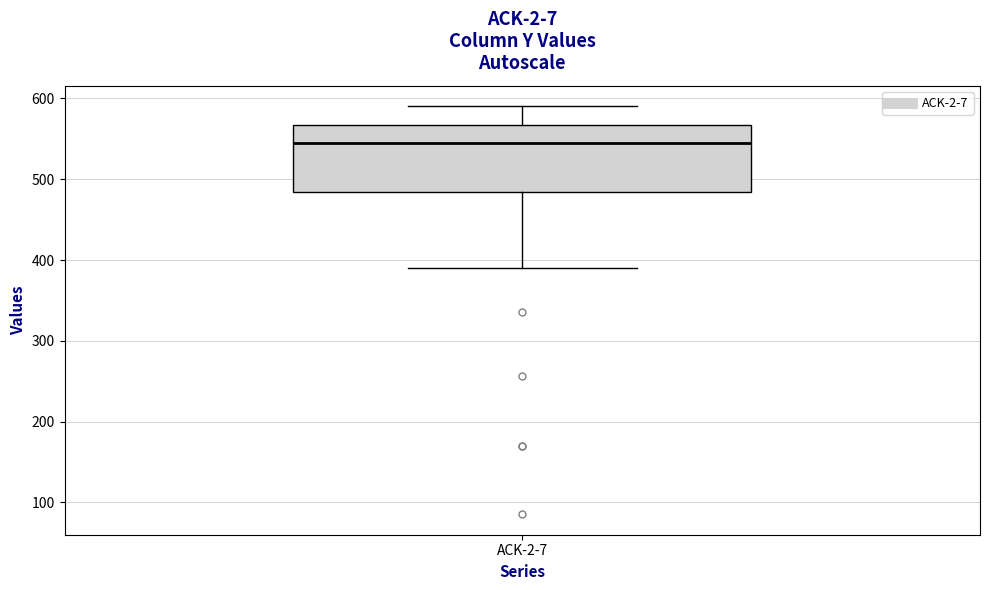

Transcribe this box plot: give where the median line is, the range the box spans, and where the two whiskers end, as read against the y-axis. The values are not printed on the chart, so give them approximately, as read against the axis.

median 540, box 480 to 570, whiskers 390 to 590